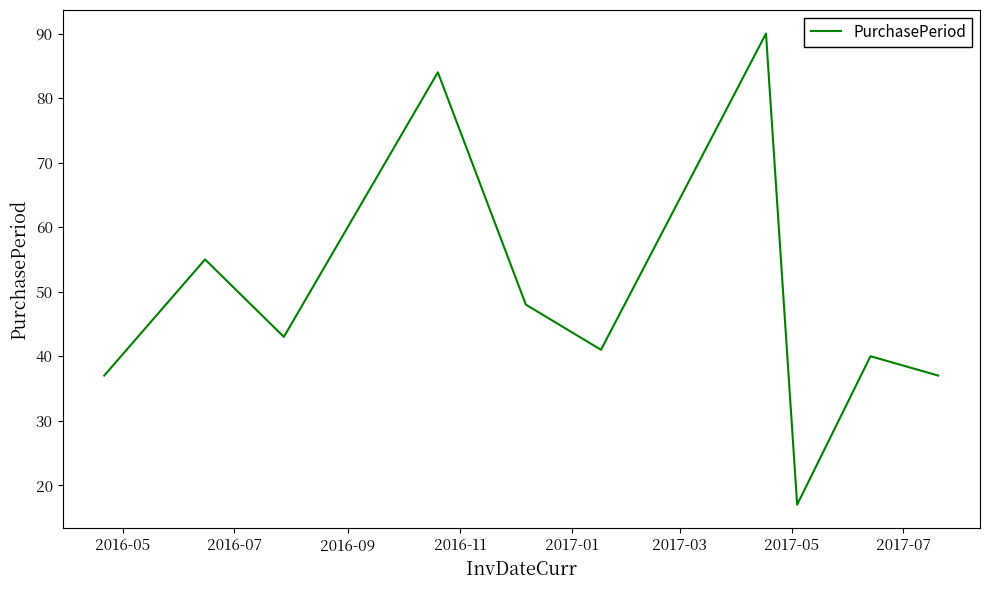

What is the difference between the maximum and minimum values?

73